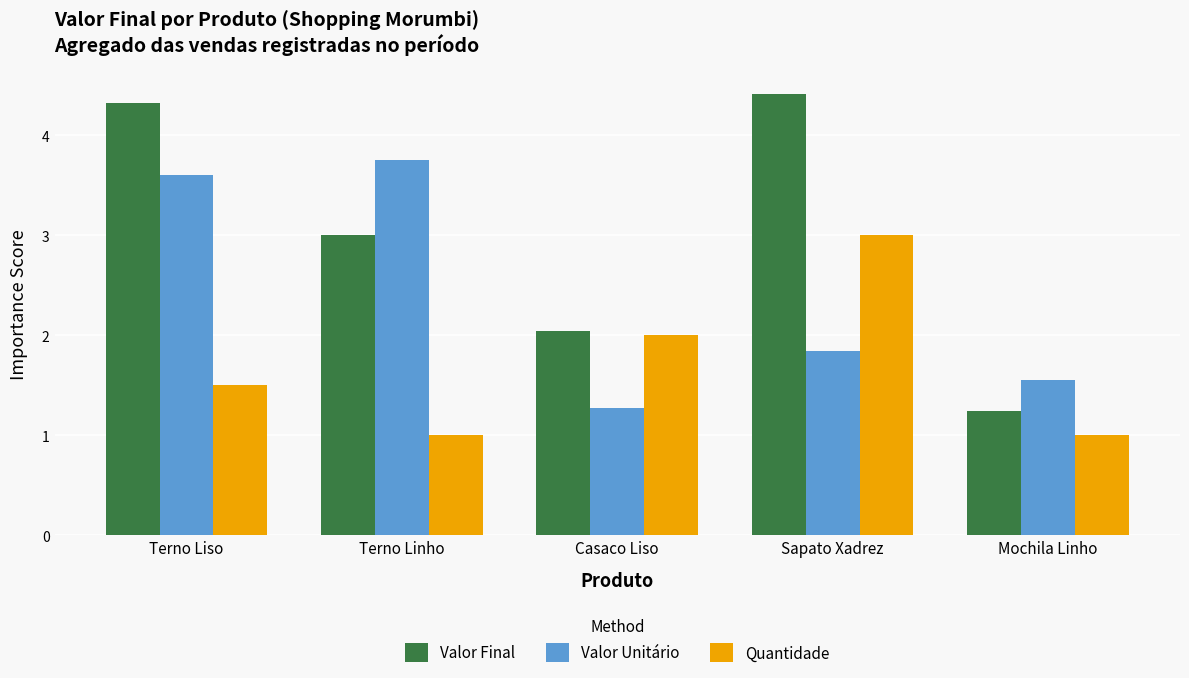

What is the difference between the Valor Final values at Terno Linho and Casaco Liso?

1.0